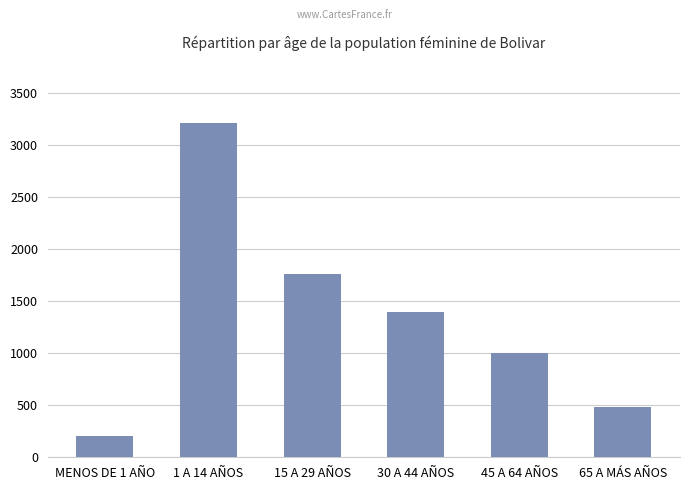

Is it true that the value at 45 A 64 AÑOS is 633?

False